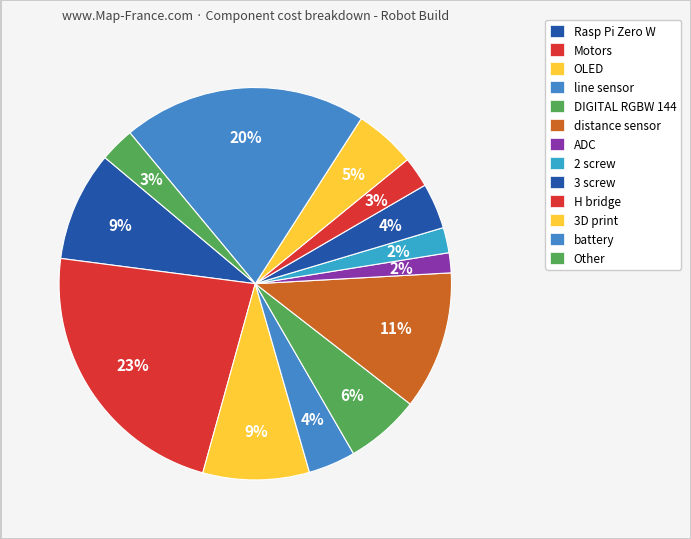

What is the largest slice in the pie chart?

Motors